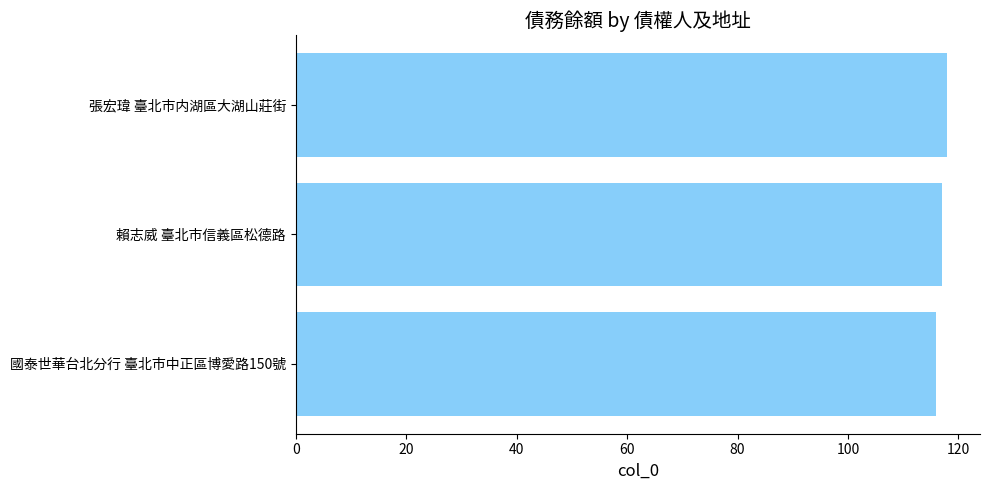

How many data points are less than 117?

1